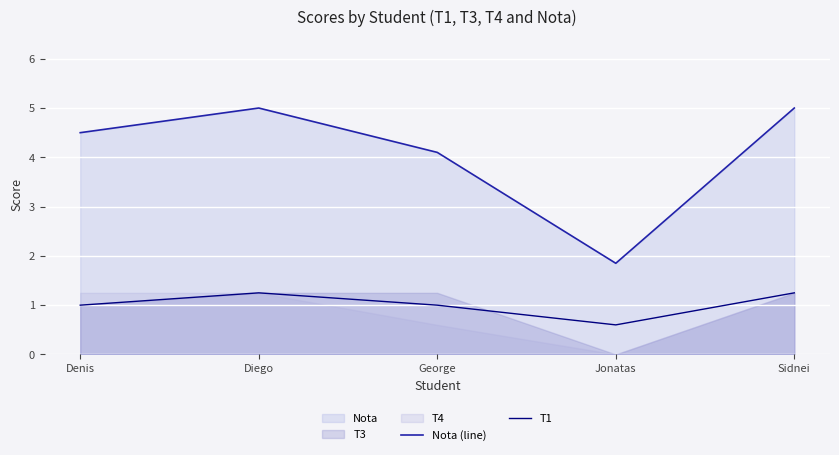

The Nota (line) series shows 3.3 at Sidnei. True or false?

False